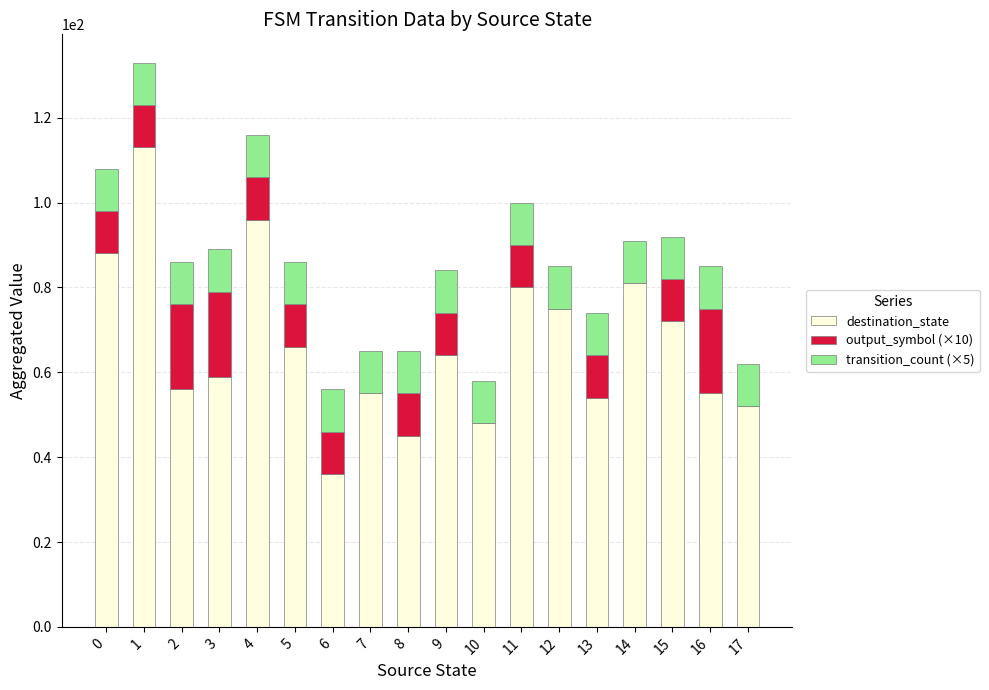

The destination_state series shows 59 at 3. True or false?

True